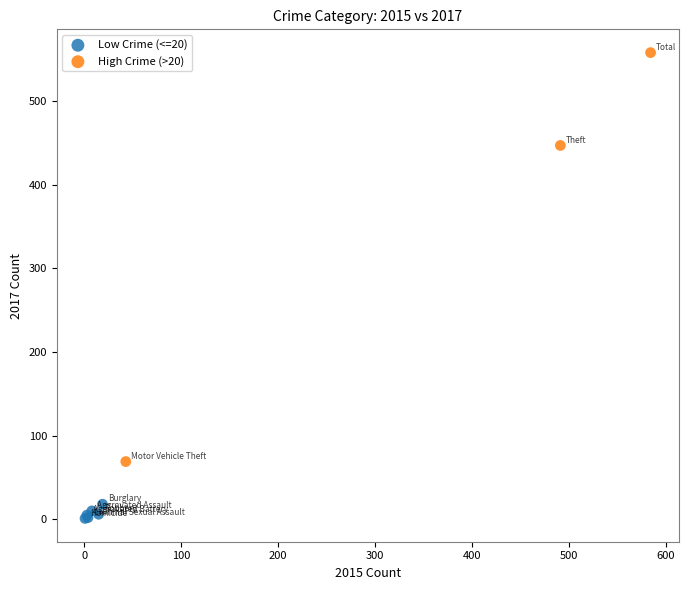

Which series contains the lowest Y value?

Low Crime (<=20)